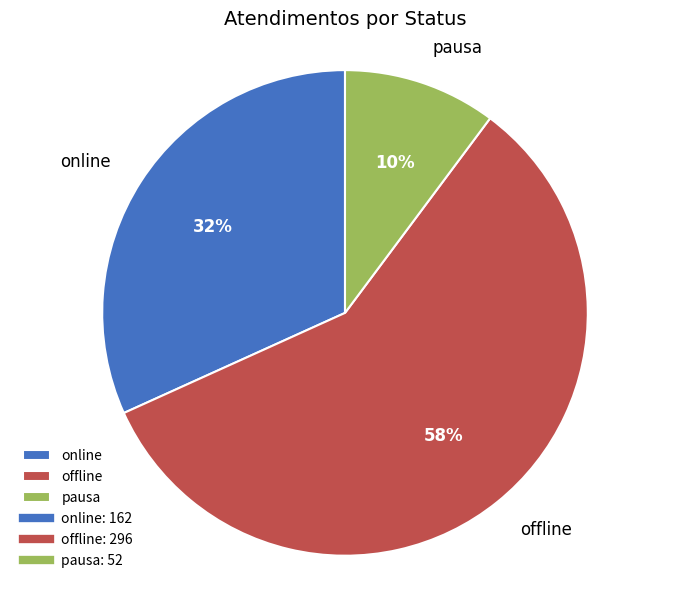

Is it true that pausa is 10% of the pie?

True